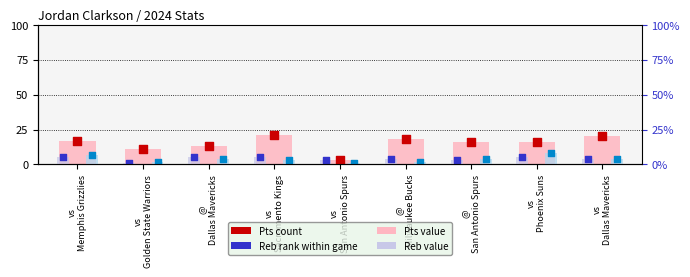

At how many categories does at least one series exceed 4?

8